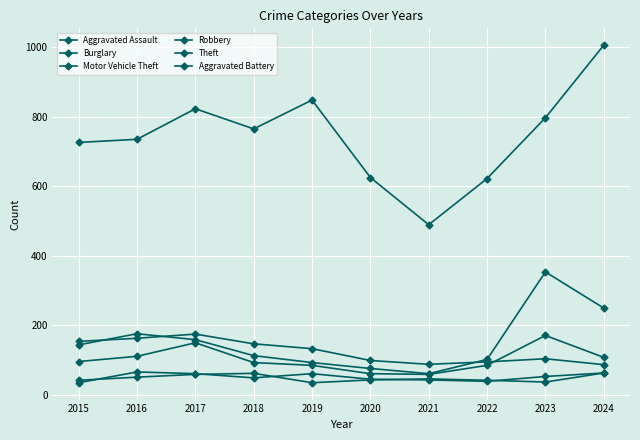

In Theft, how many points are higher than both neighbors (excluding endpoints)?

2